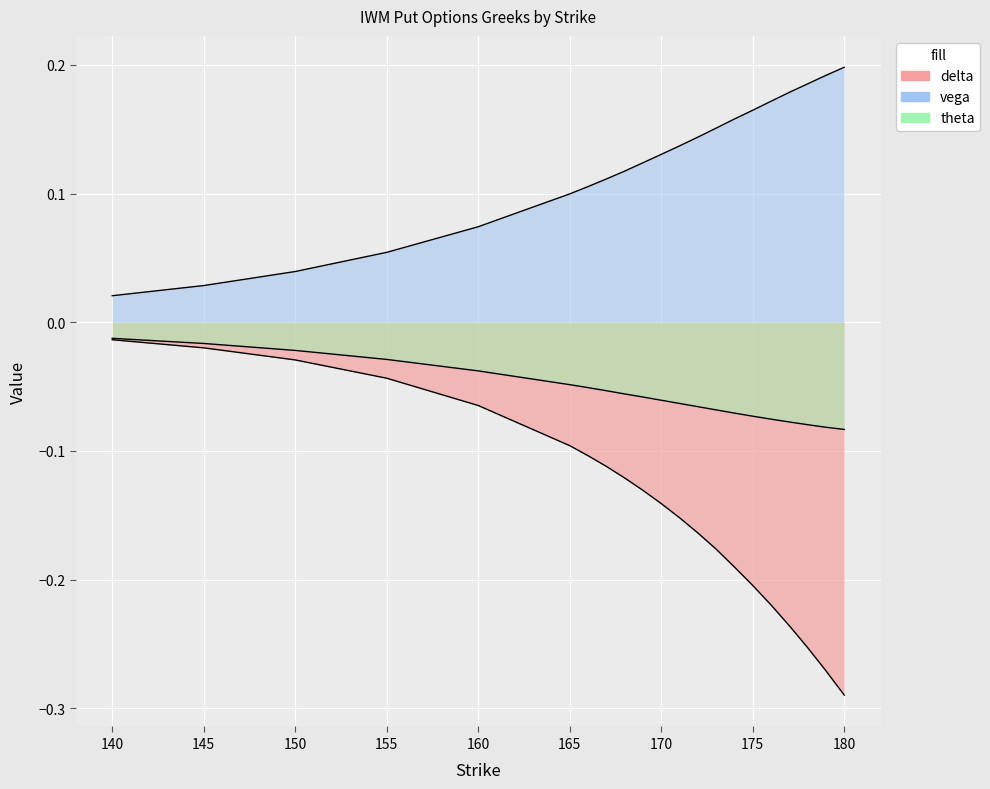

What is the spread (max minus min) of values at 174?

0.3